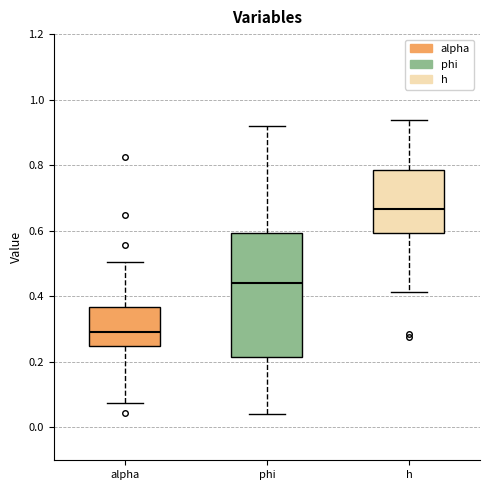

Which box has the lowest median line?

alpha